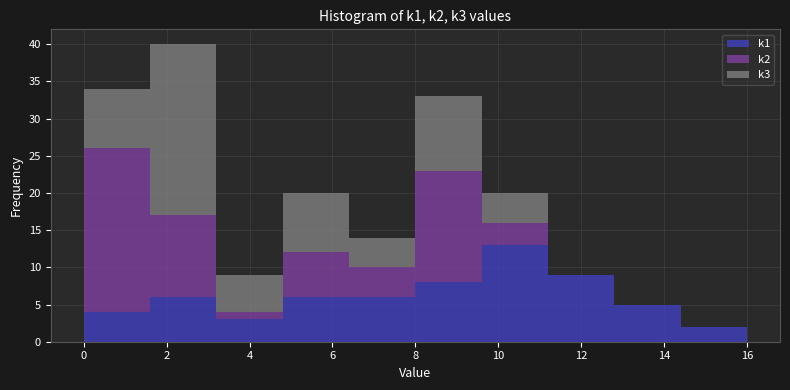

What is the total height of the stacked bar covering 1.6 to 3.2 on the x-axis? The values are not printed on the chart, so give them approximately, as read against the axis.

40